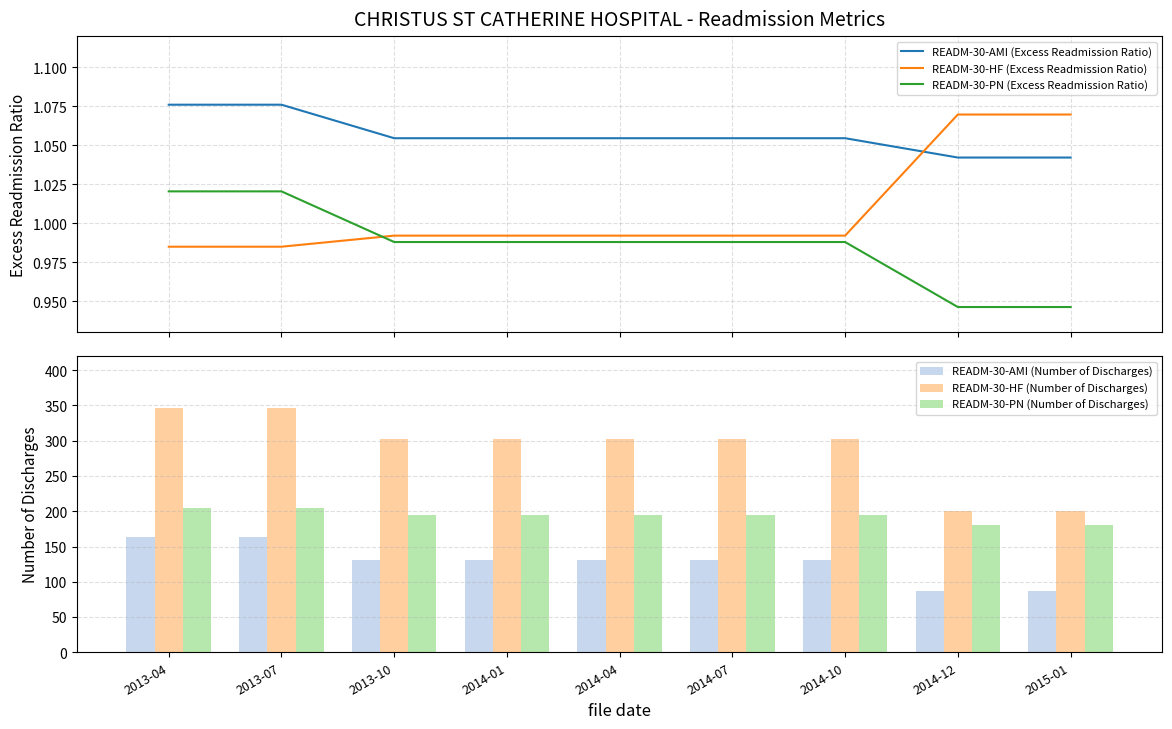

What is the value of the READM-30-HF (Number of Discharges) bar at the 2nd from the left?

347